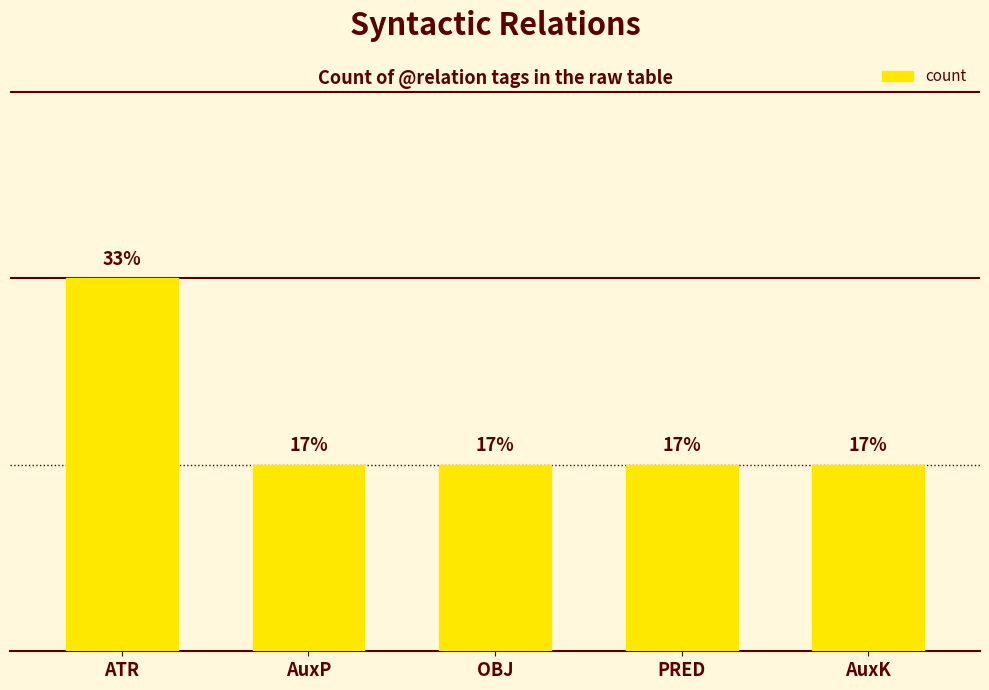

Are the bars horizontal?

No